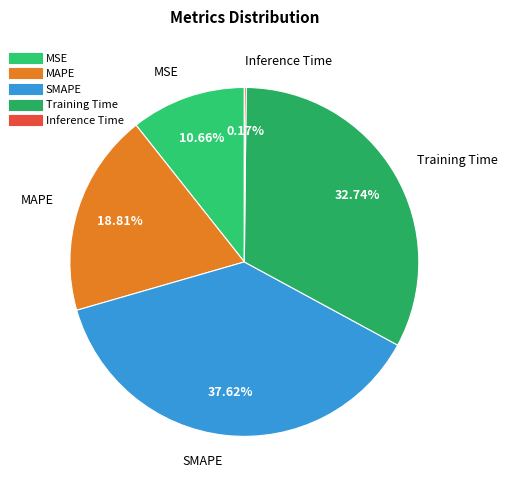

Which has a higher value, Training Time or SMAPE?

SMAPE